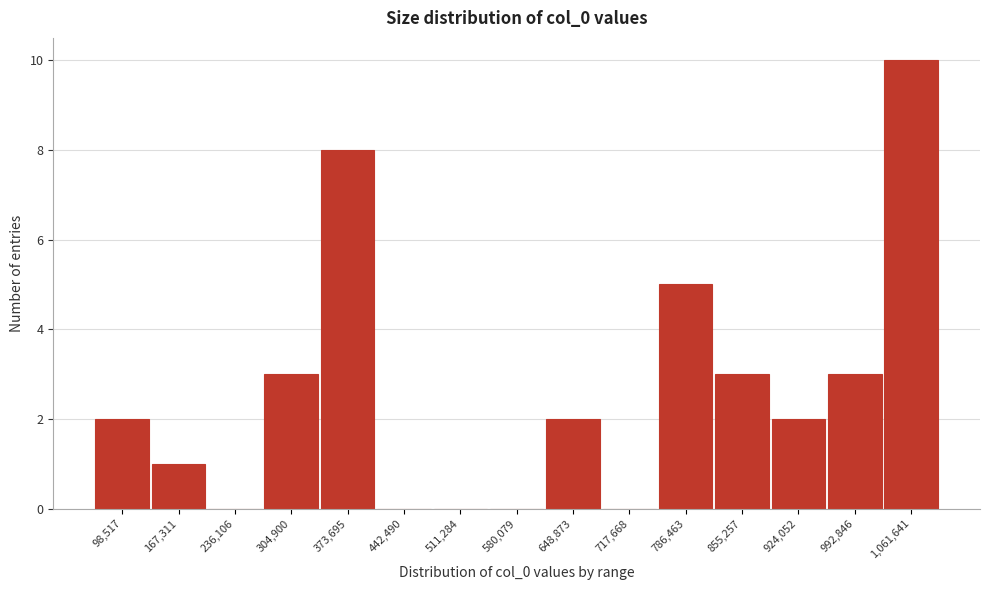

Reading left to right, list all the values displayed in this chart.

98,517=2	167,311=1	236,106=0	304,900=3	373,695=8	442,490=0	511,284=0	580,079=0	648,873=2	717,668=0	786,463=5	855,257=3	924,052=2	992,846=3	1,061,641=10